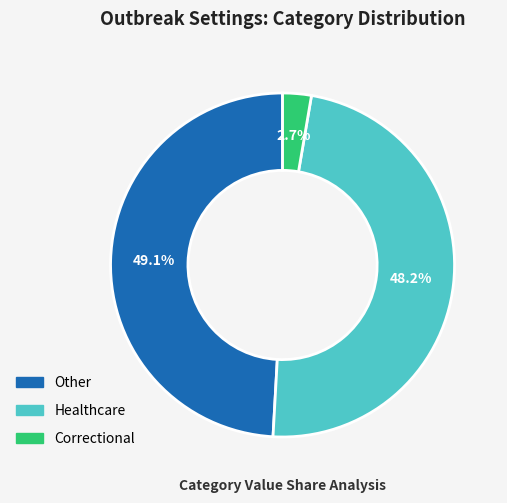

Is there any slice that represents more than half of the pie?

No